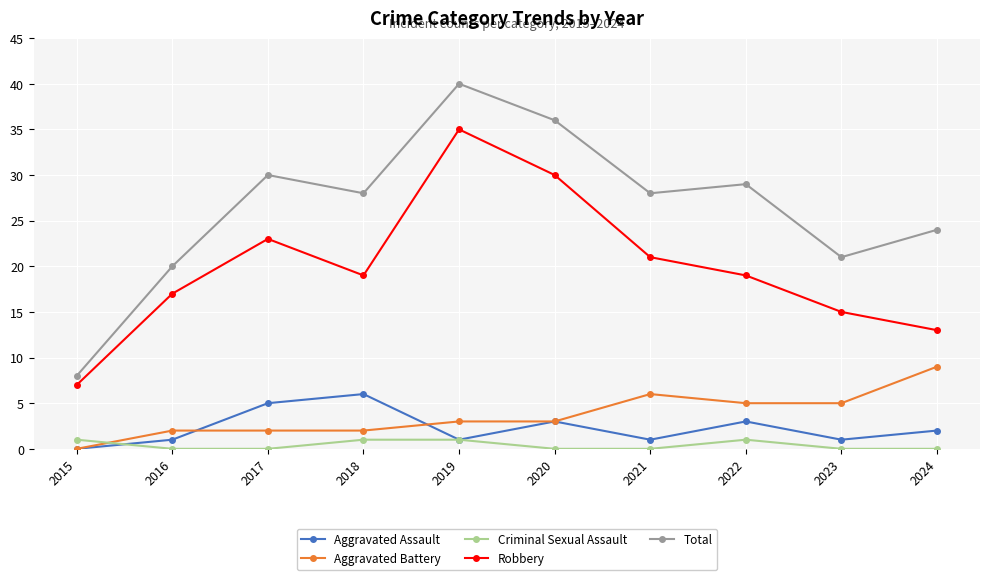

Does the chart have visible grid lines?

Yes